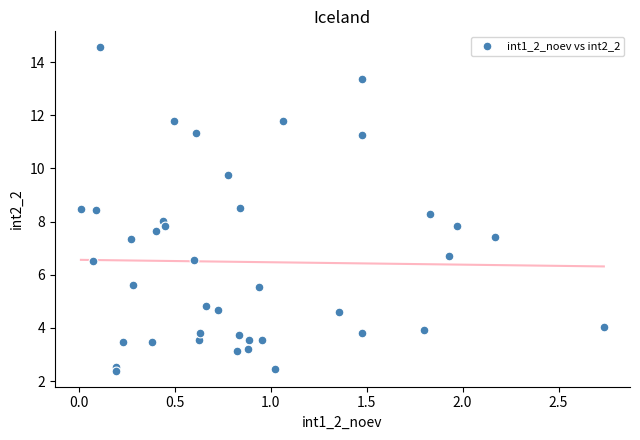

What is the range of X values (max minus min)?

2.7